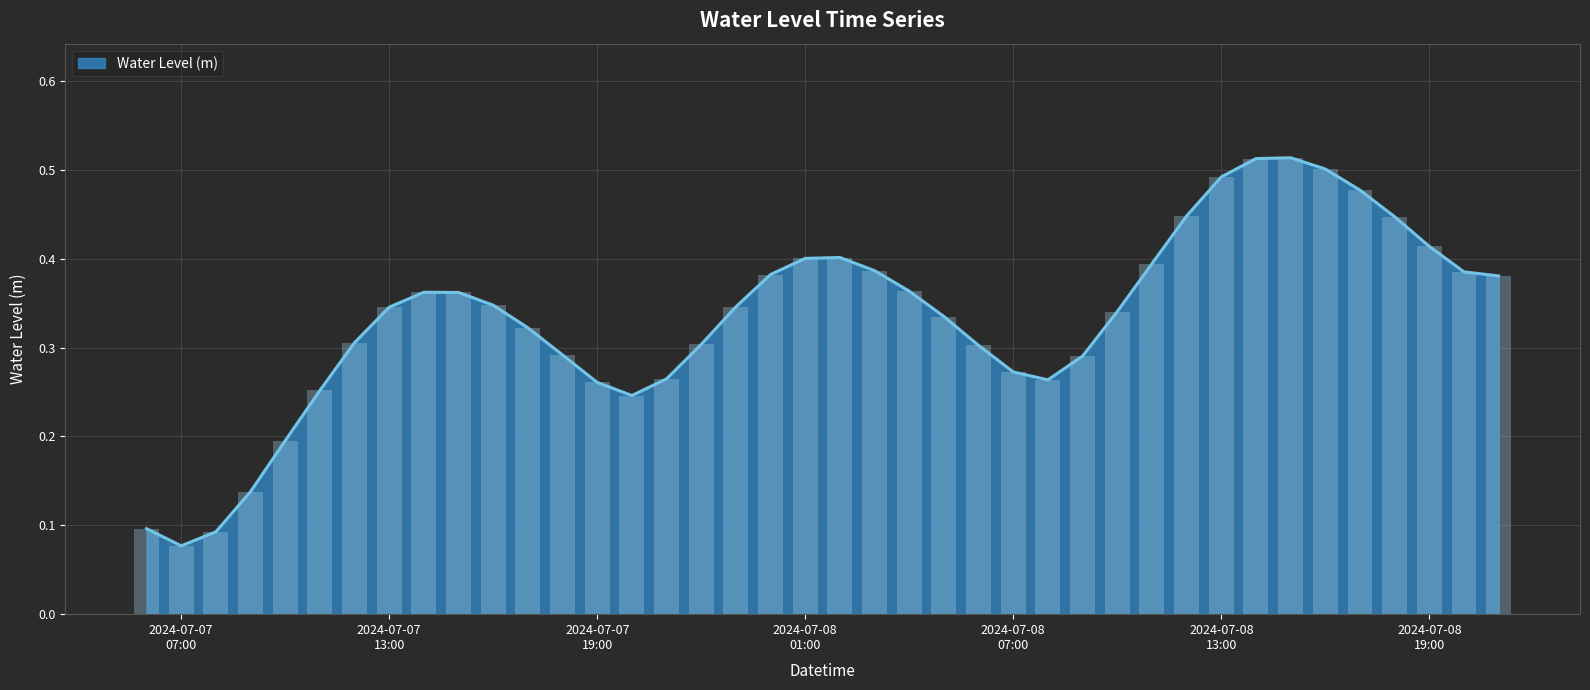

What position from the left is 2024-07-07 17:00:00?

12